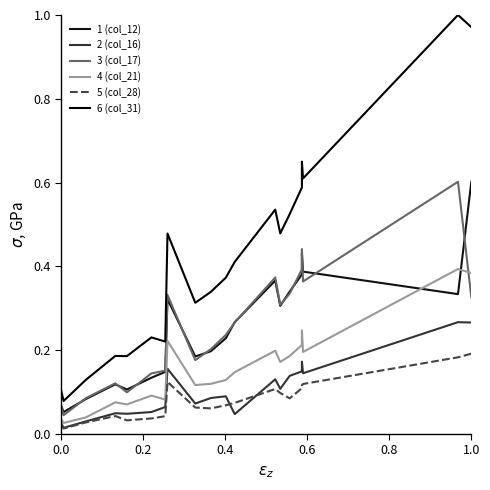

Does the chart display data point markers on the line(s)?

No